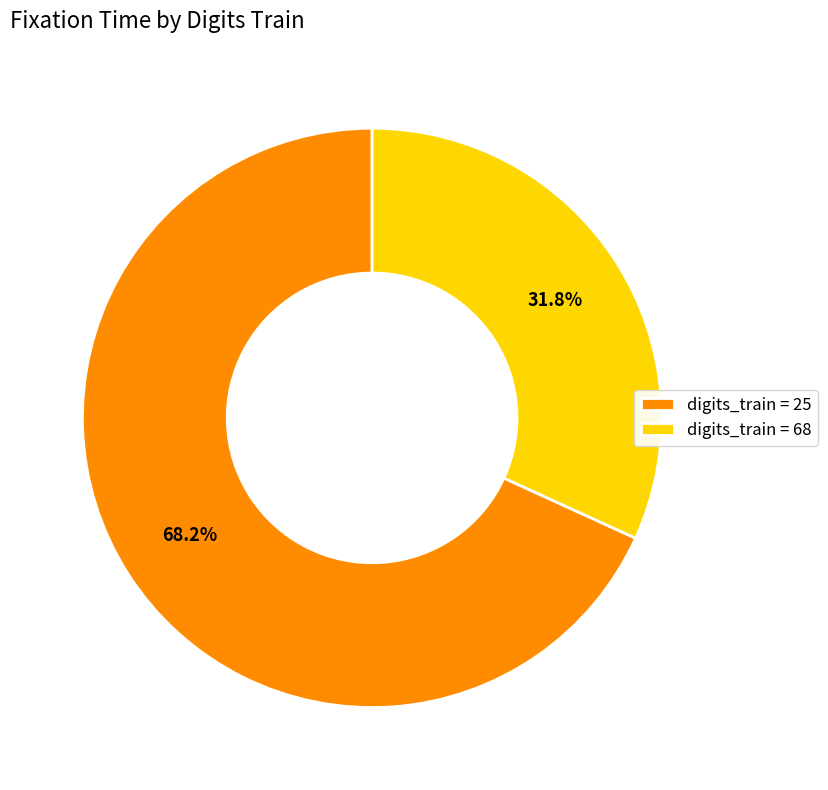

Which slice is the smallest?

digits_train = 68